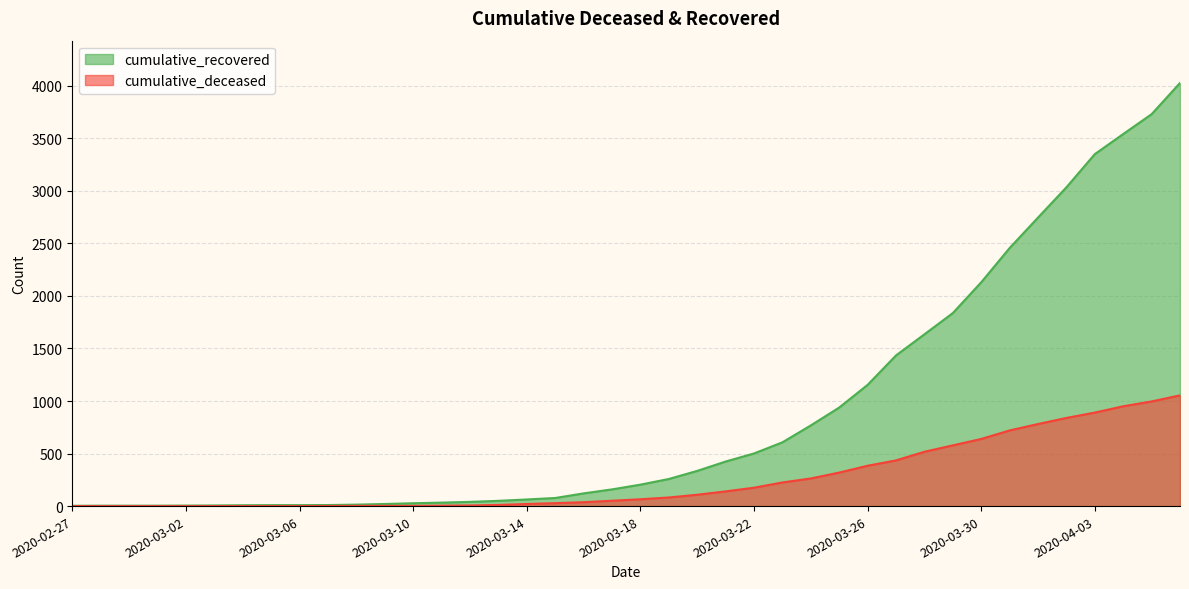

What is the sum of the cumulative_deceased values at 2020-03-08 and 2020-03-27?

437